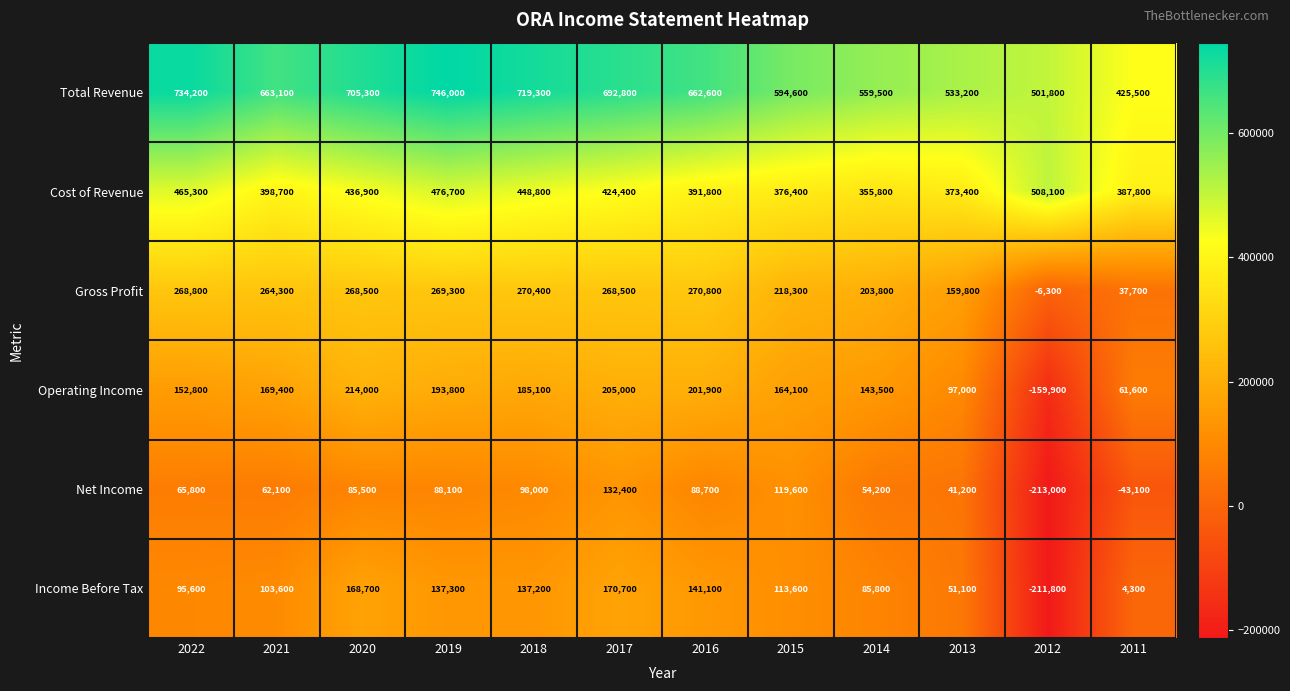

What is the total value across all series at 2016?

1756900